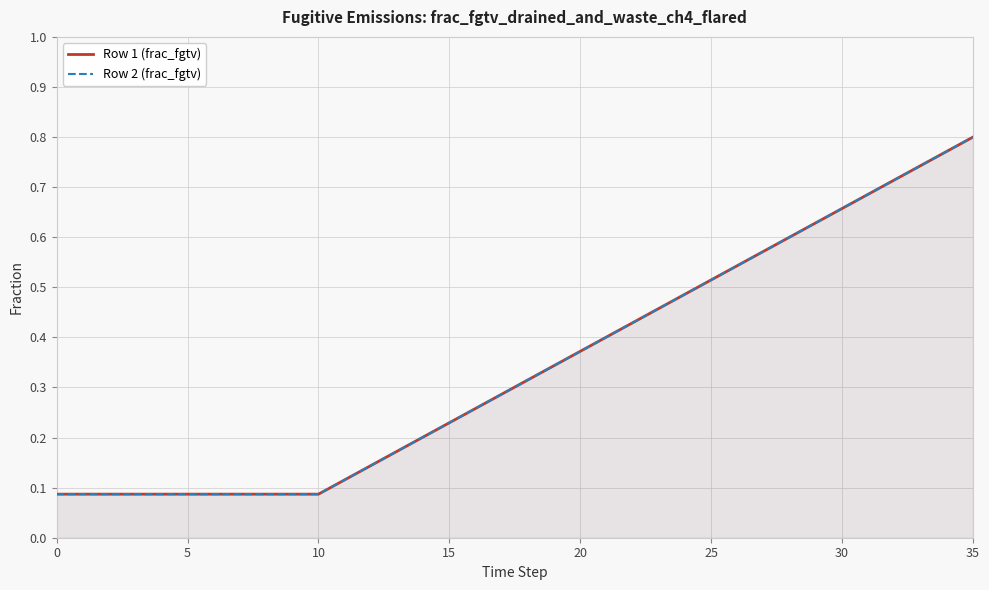

What is the value of the Row 1 (frac_fgtv) point at the 35th from the left?

0.8